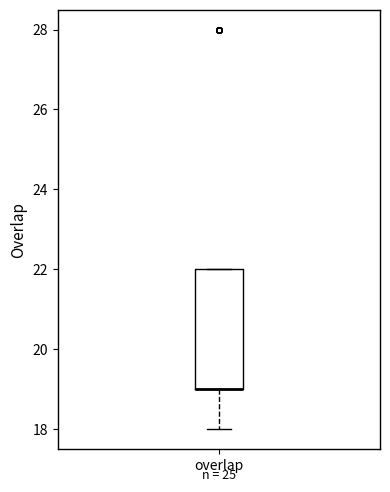

Transcribe this box plot: give where the median line is, the range the box spans, and where the two whiskers end, as read against the y-axis. The values are not printed on the chart, so give them approximately, as read against the axis.

median 19 (drawn on the box's lower edge), box 19 to 22, whiskers 18 to 22